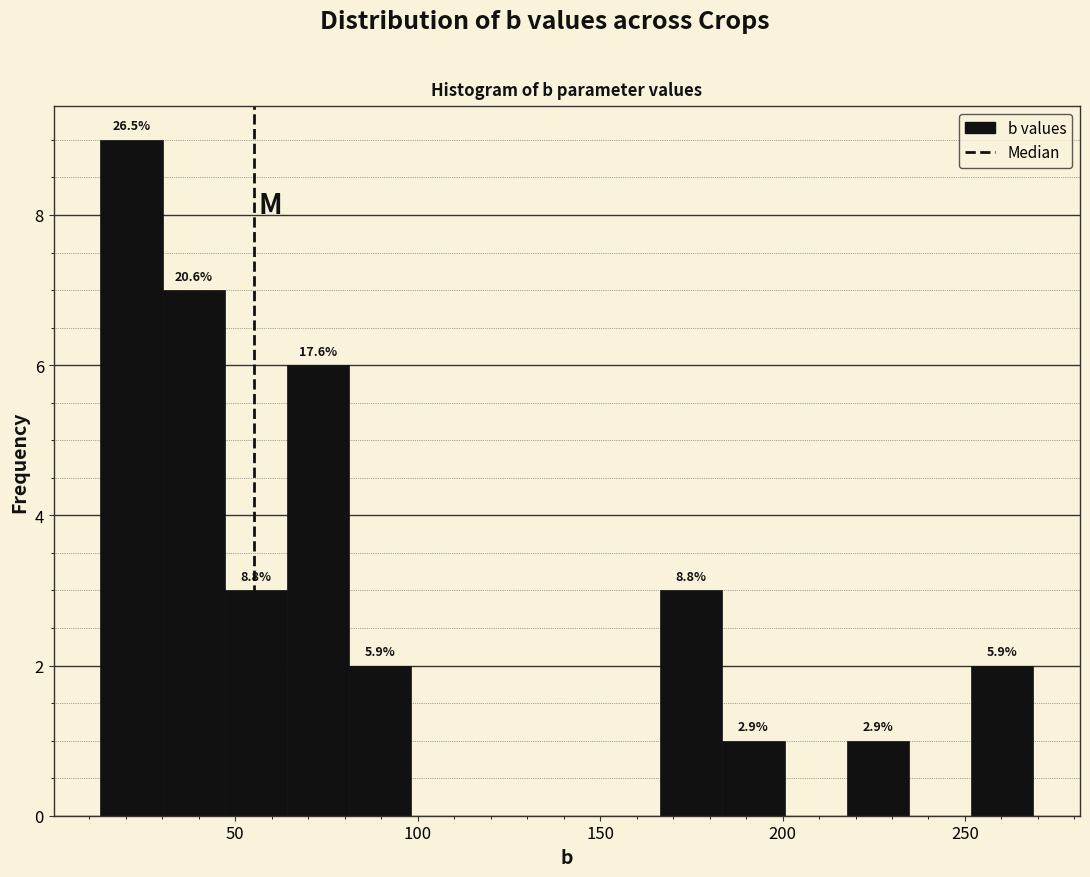

Around what value on the x-axis is the tallest bar? Give the approximate position of its centre, as read against the axis.

20